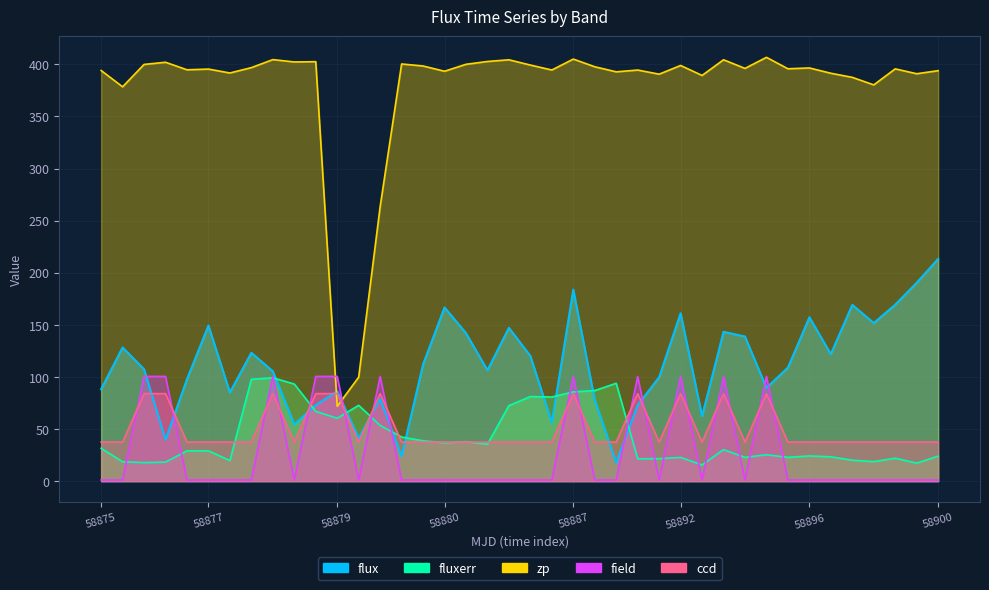

What value does the flux series have at 19?

147.1